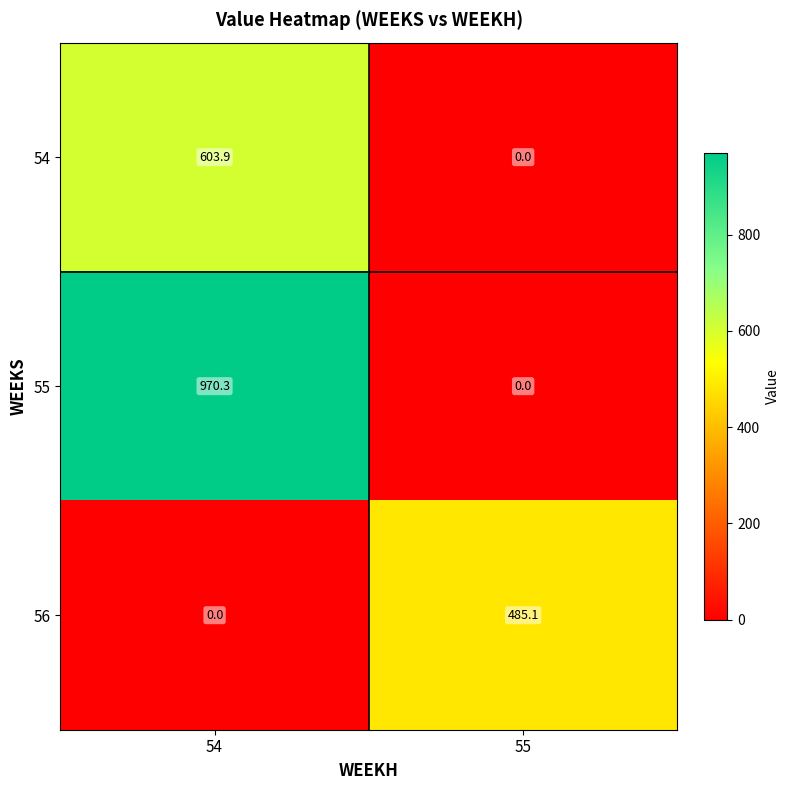

Reading left to right, list all the values displayed in this chart.

54: 54=603.9	55=0.0
55: 54=970.3	55=0.0
56: 54=0.0	55=485.1